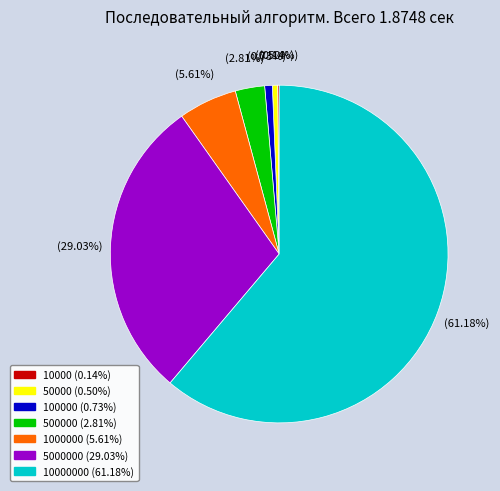

Is there any slice that represents more than half of the pie?

Yes